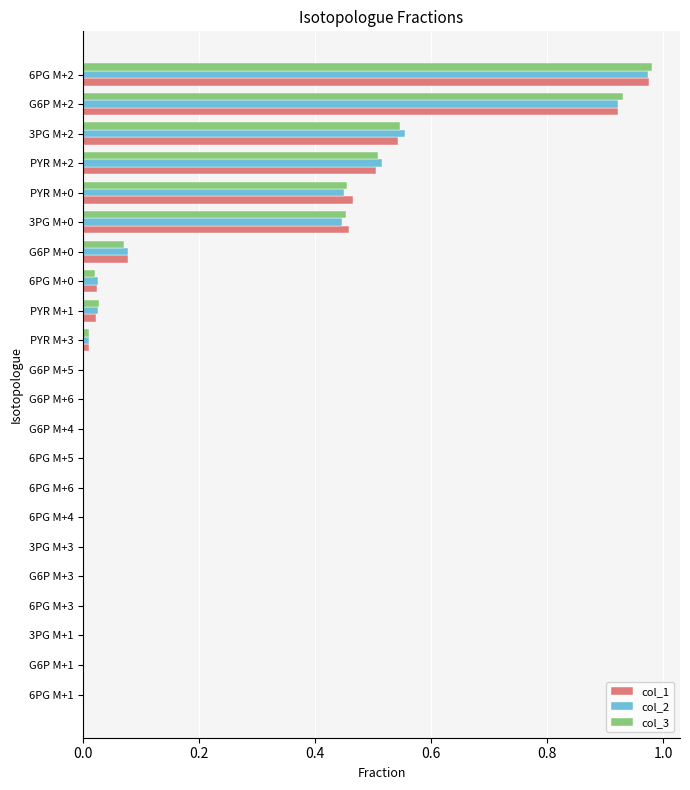

At which category is the sum across all series the highest?

6PG M+2